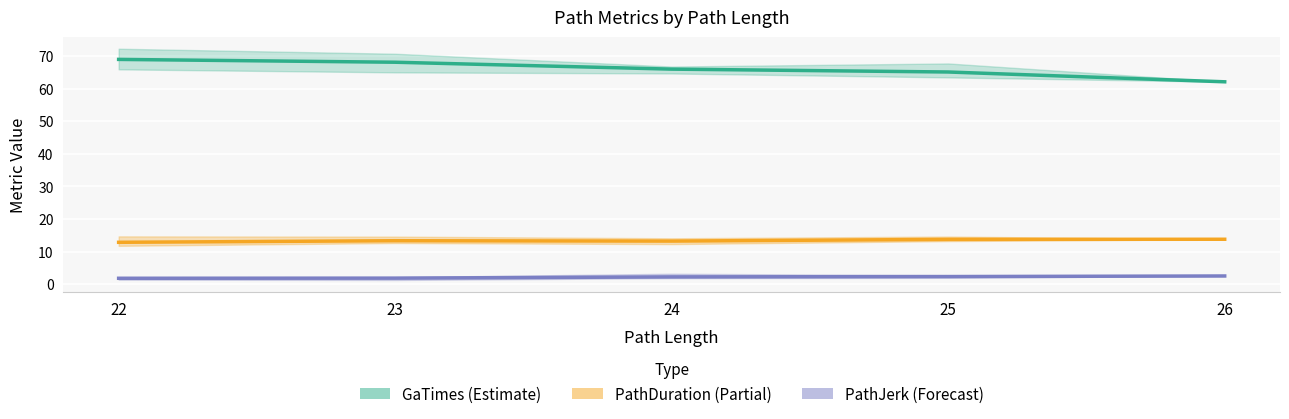

True or false: GaTimes mean and PathJerk mean cross at least once.

False